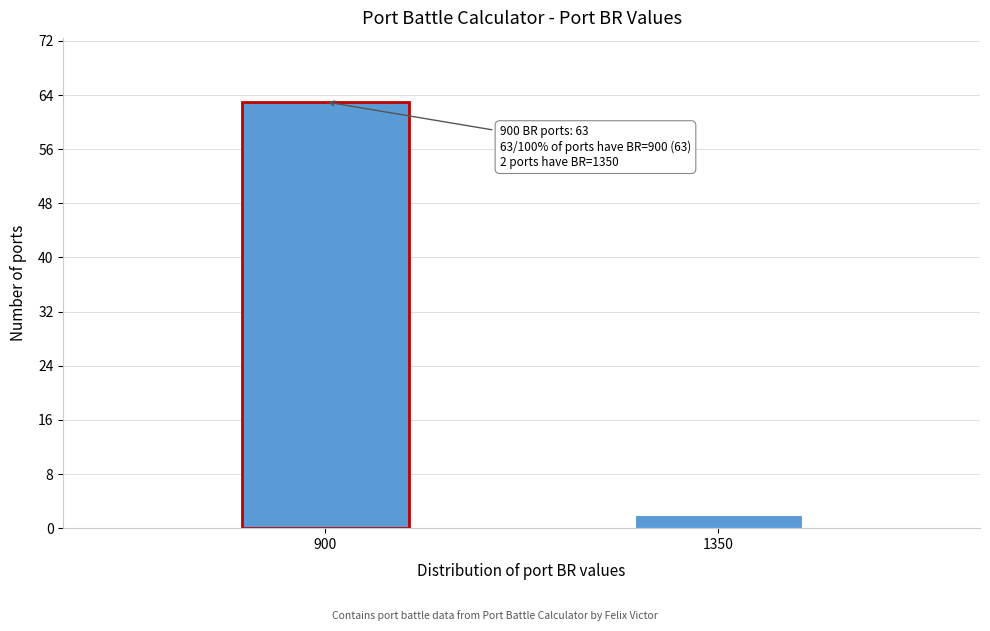

Reading left to right, what are all the values shown in this chart?

63	2